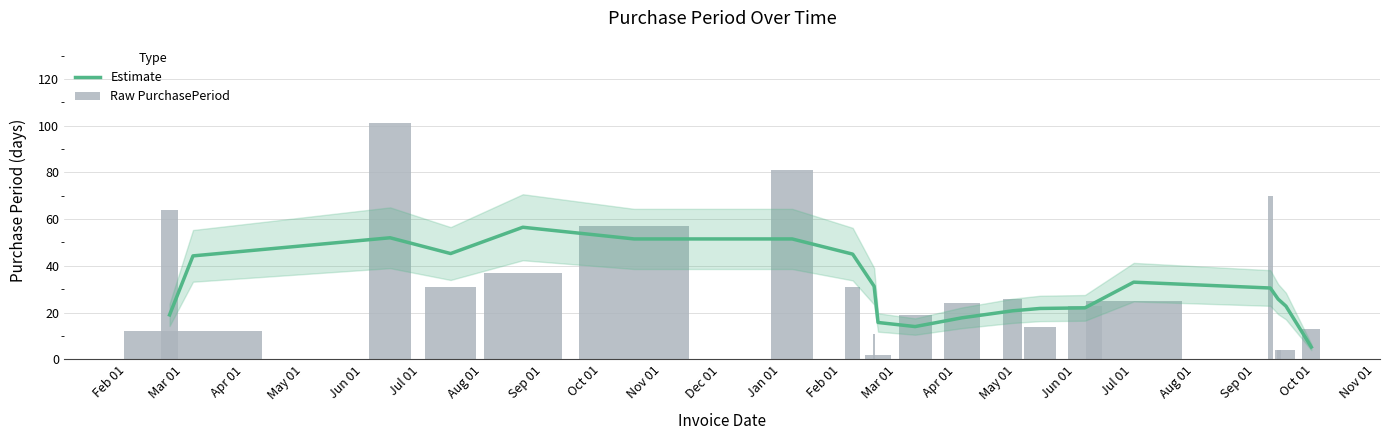

What are all the series names shown in the legend?

Estimate, Raw PurchasePeriod